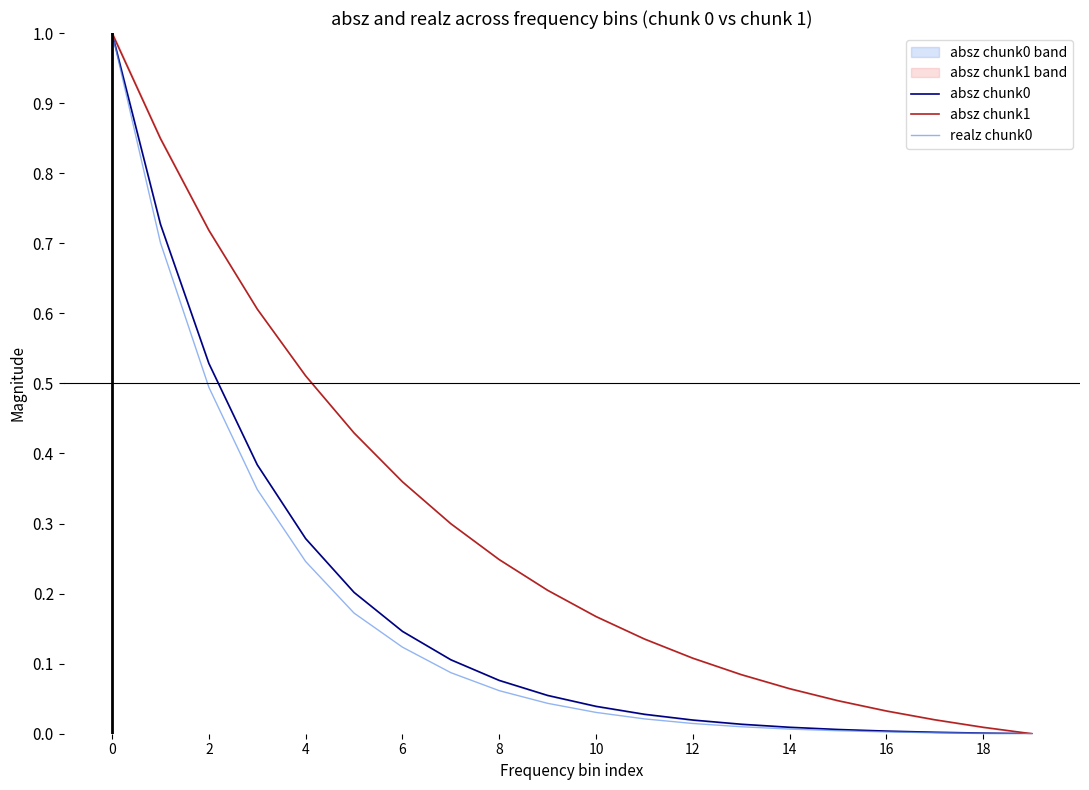

What is the difference between the maximum and minimum values in the absz chunk0 series?

1.0